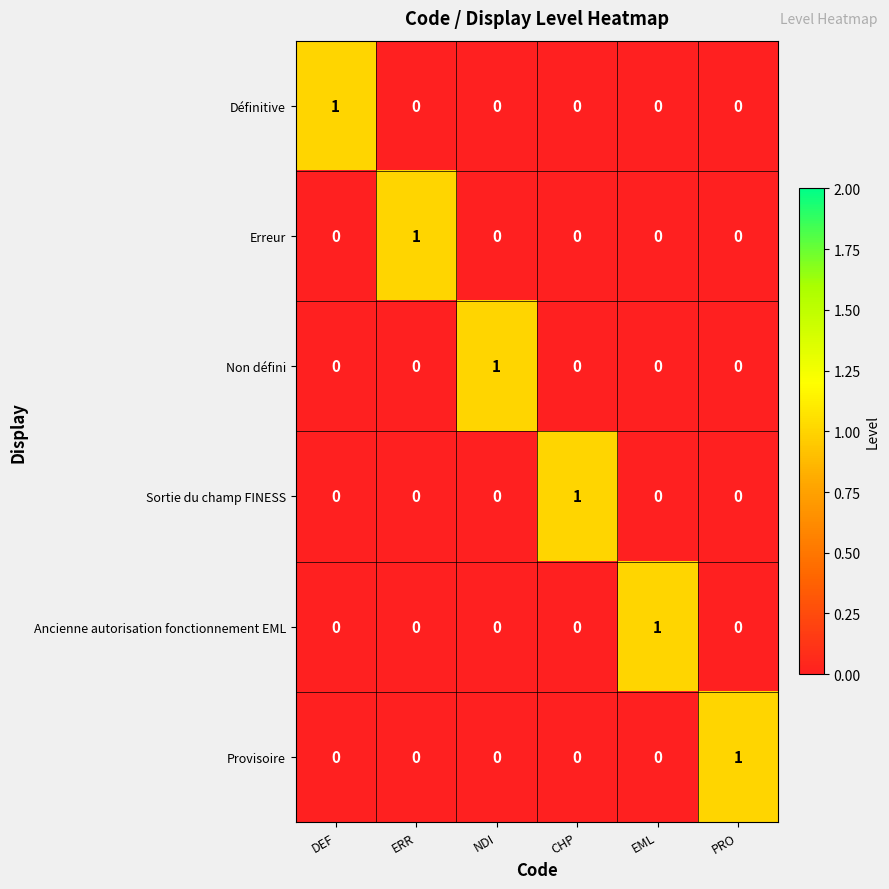

At which label does Sortie du champ FINESS reach its peak?

CHP